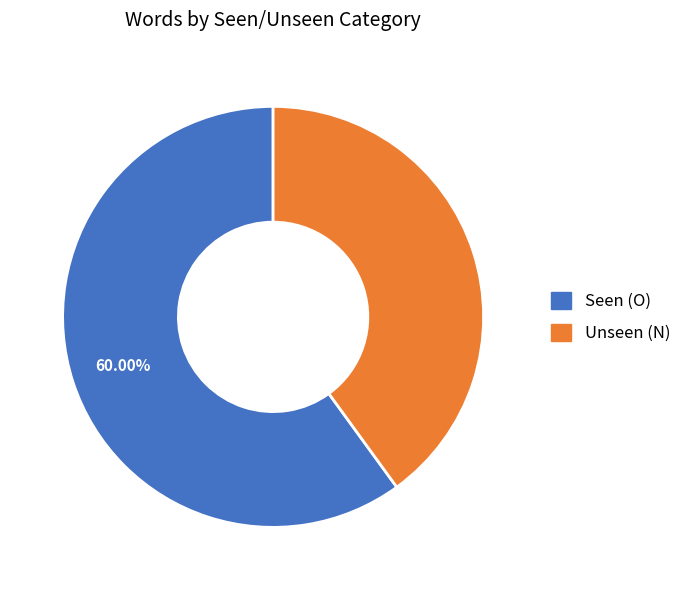

How many segments does this pie chart have?

2